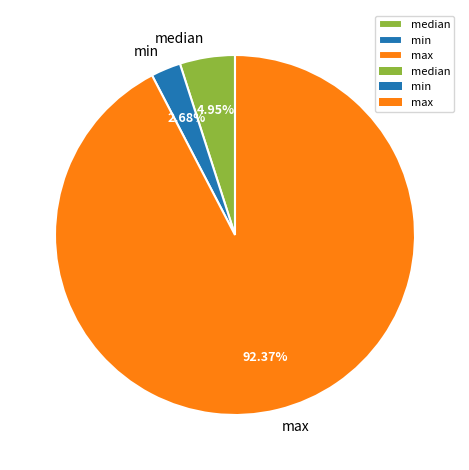

What is the largest slice in the pie chart?

max